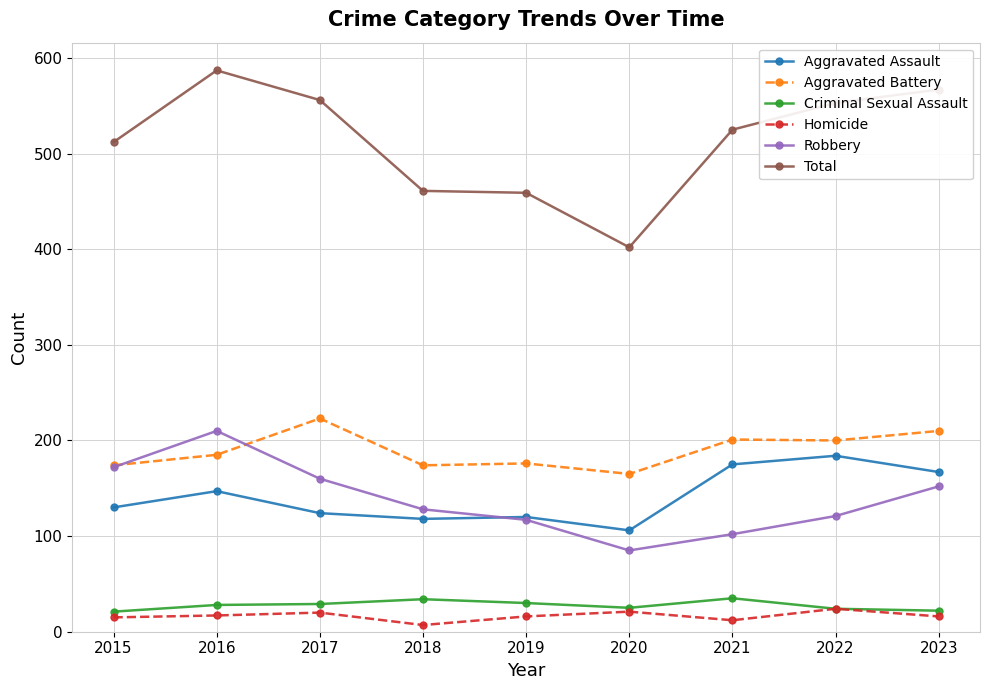

Between 2015 and 2021, which series saw the biggest shift?

Robbery